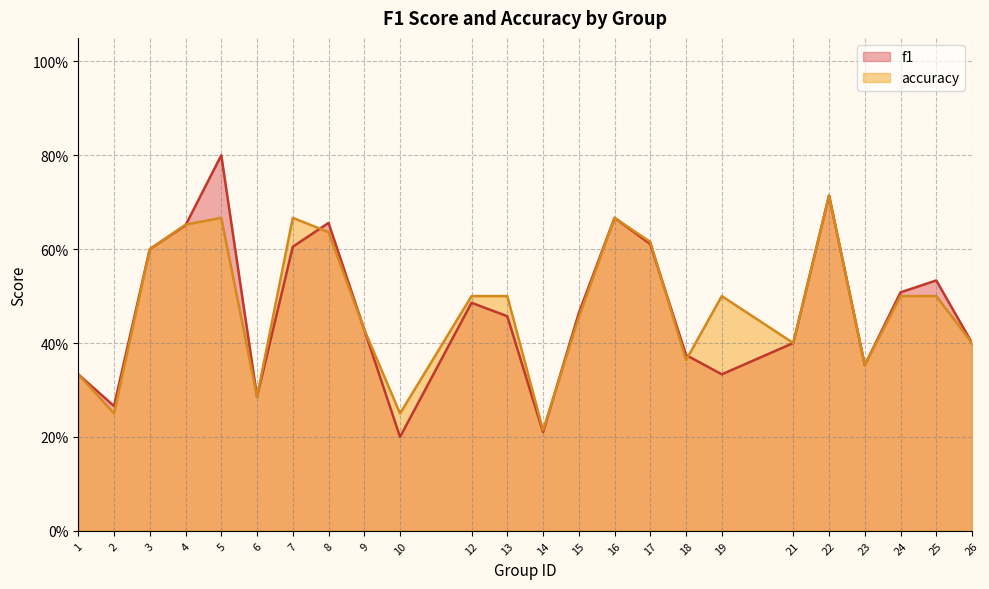

What is the value of the accuracy point at the 17th from the left?

0.4